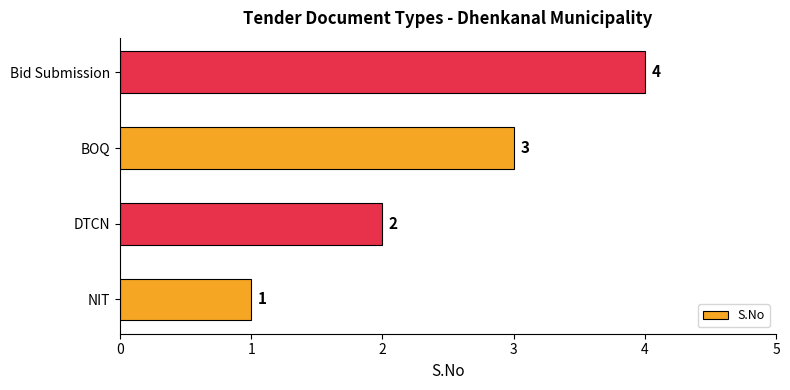

The value at BOQ is 1. True or false?

False